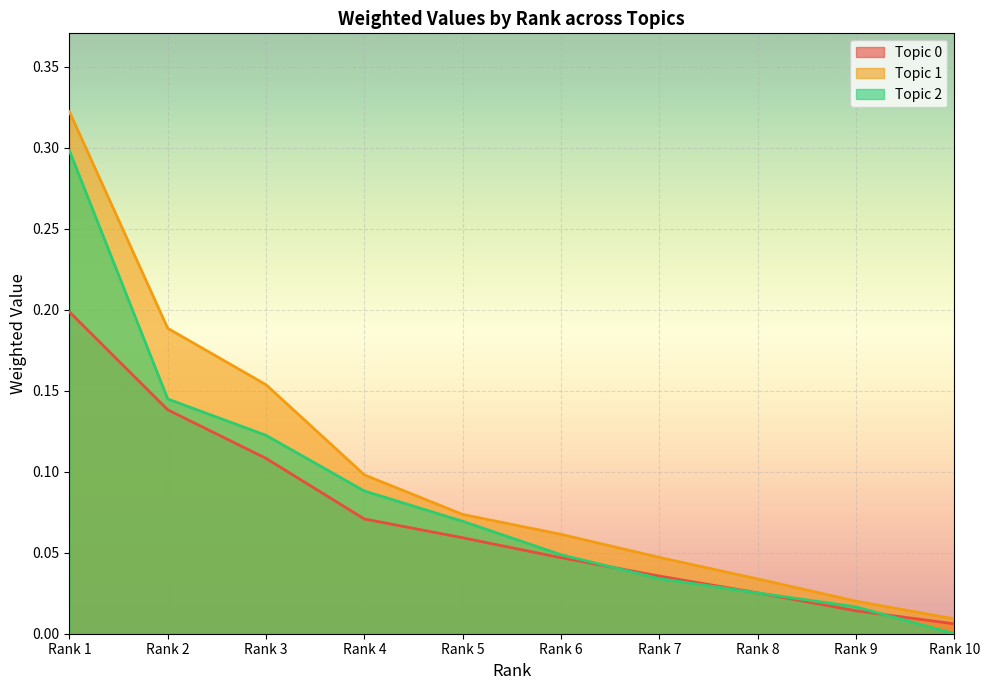

What is the value of the Topic 2 point at the 4th from the left?

0.1